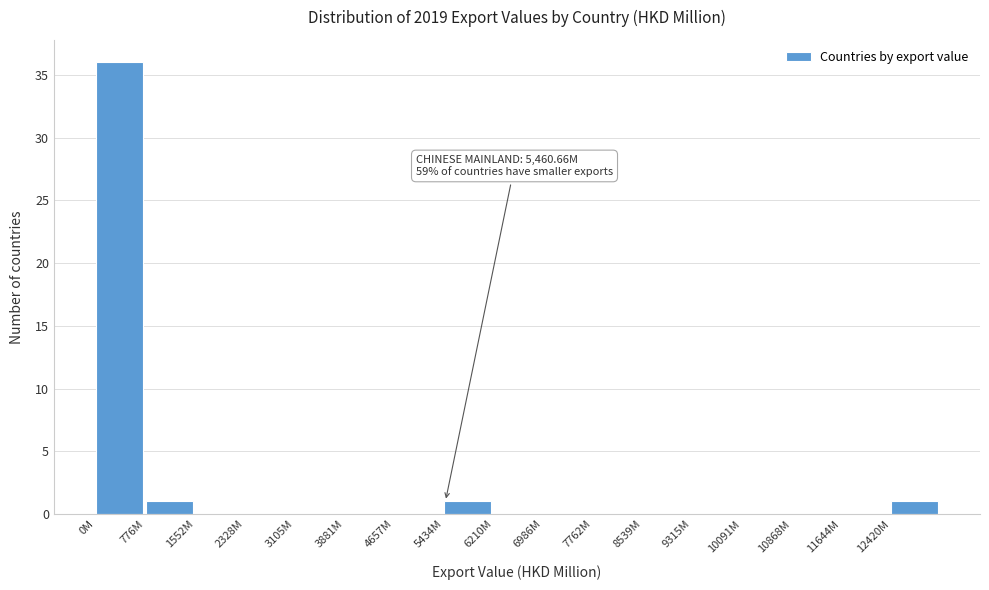

Reading left to right, transcribe all the data shown in this chart.

0M=36	776M=1	1552M=0	2328M=0	3105M=0	3881M=0	4657M=0	5434M=1	6210M=0	6986M=0	7762M=0	8539M=0	9315M=0	10091M=0	10868M=0	11644M=0	12420M=1